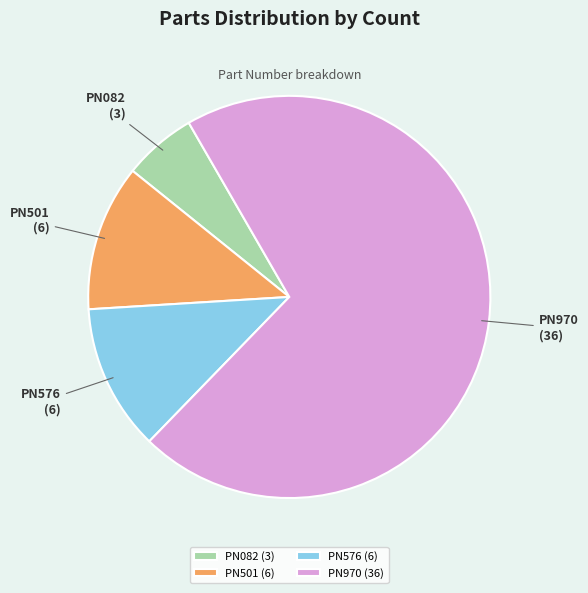

Is there a majority slice in this chart?

Yes